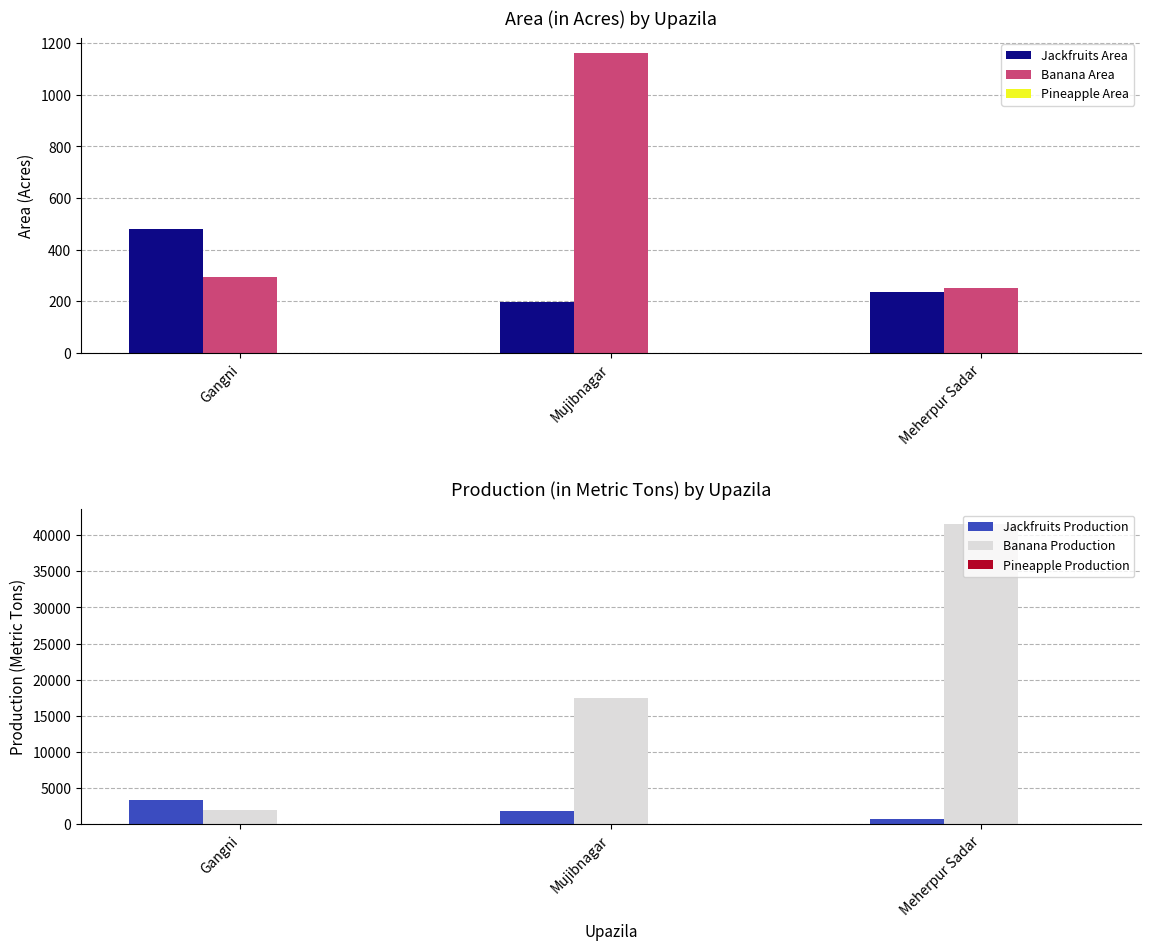

Reading right to left, extract all data points from this chart.

Jackfruits Area: Meherpur Sadar=237	Mujibnagar=197	Gangni=480
Banana Area: Meherpur Sadar=250	Mujibnagar=1162	Gangni=296
Pineapple Area: Meherpur Sadar=0	Mujibnagar=0	Gangni=0
Jackfruits Production: Meherpur Sadar=768	Mujibnagar=1806	Gangni=3365
Banana Production: Meherpur Sadar=41500	Mujibnagar=17498	Gangni=2024
Pineapple Production: Meherpur Sadar=0	Mujibnagar=0	Gangni=0